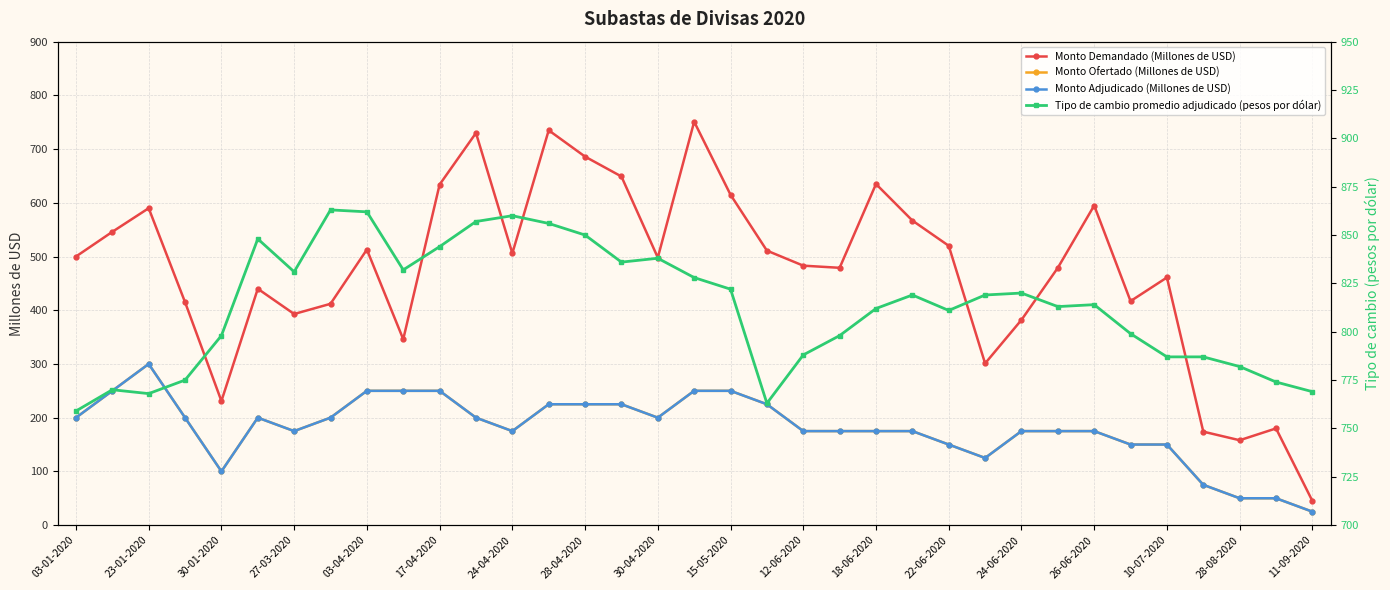

At 22-06-2020, list the series in order from smallest to largest.

Monto Ofertado (Millones de USD), Monto Adjudicado (Millones de USD), Monto Demandado (Millones de USD), Tipo de cambio promedio adjudicado (pesos por dólar)